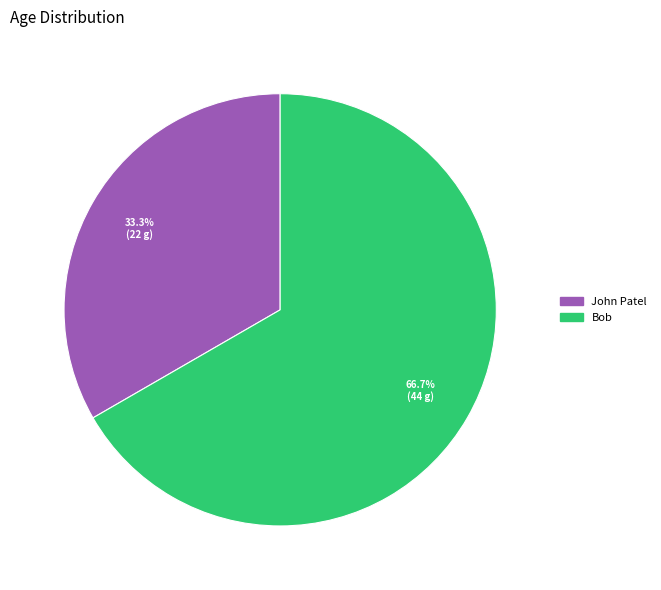

How many segments does this pie chart have?

2